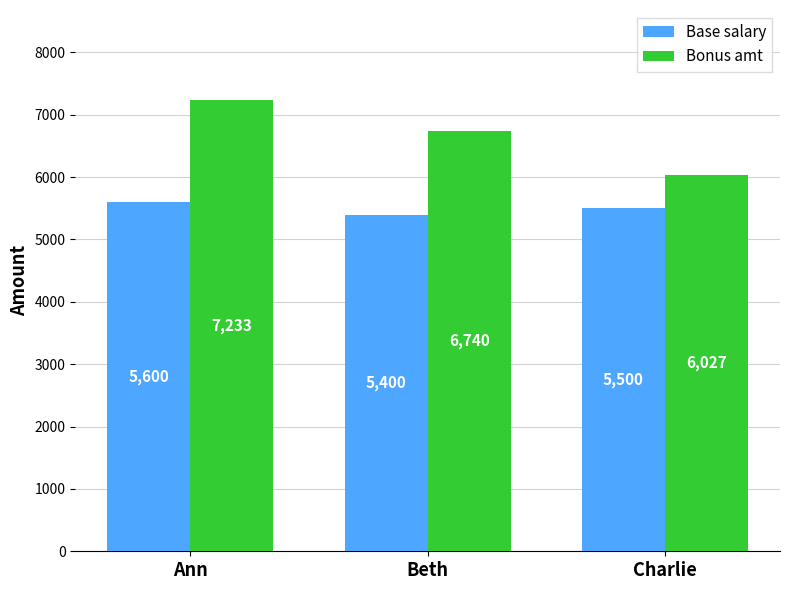

What is the sum of all Bonus amt values?

20000.0